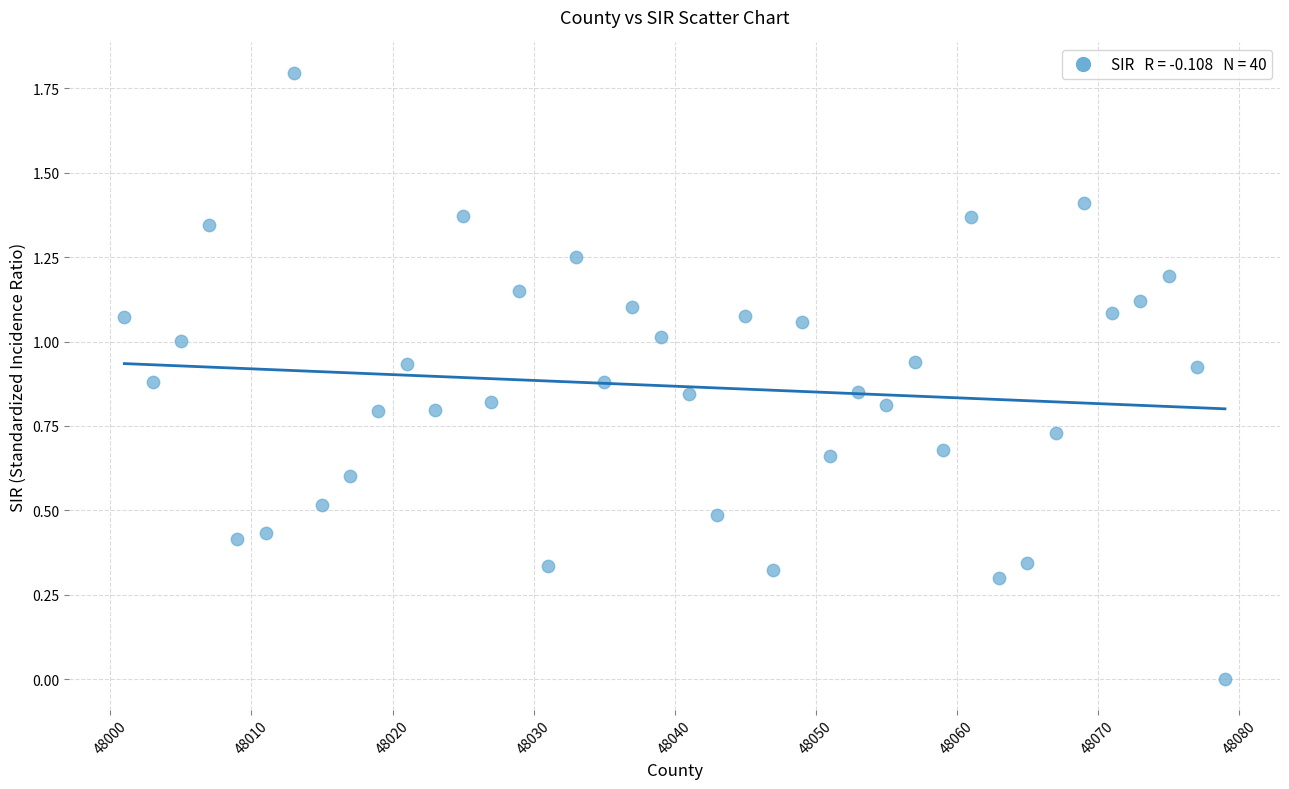

What is the range of X values (max minus min)?

78.0